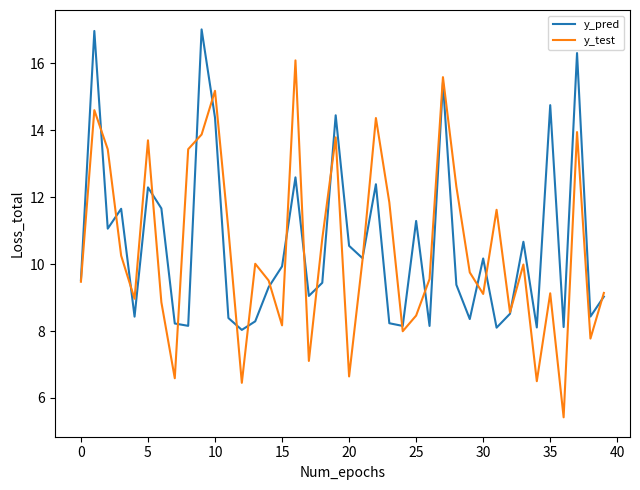

How many lines are shown in the chart?

2